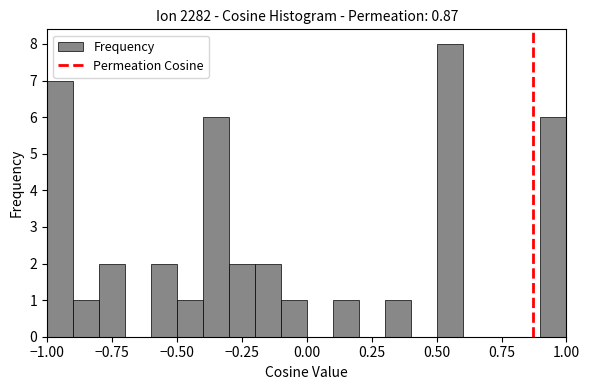

Around what value on the x-axis is the tallest bar? Give the approximate position of its centre, as read against the axis.

0.55